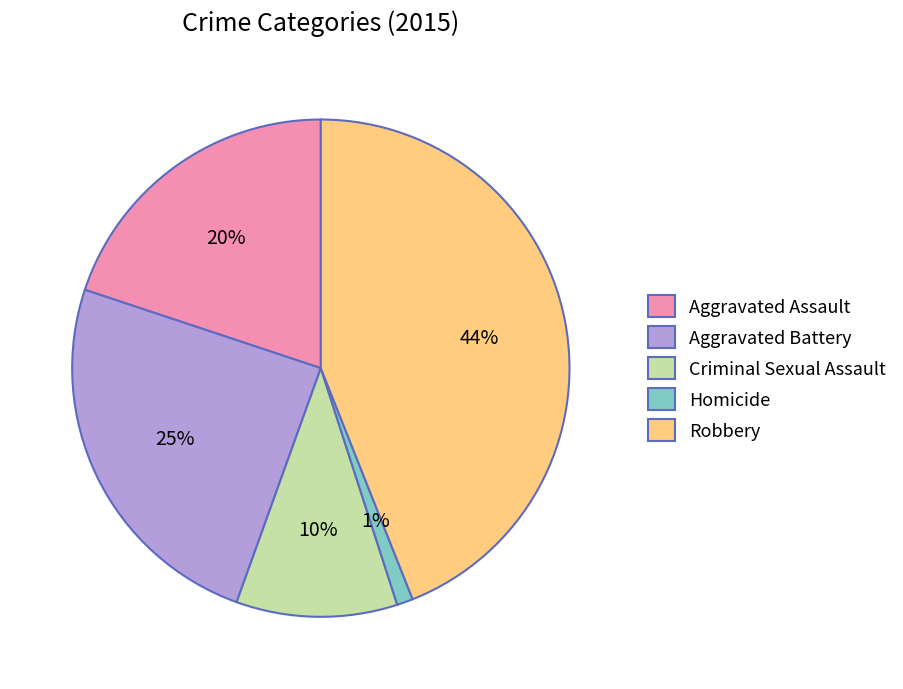

Does any single category account for the majority?

No